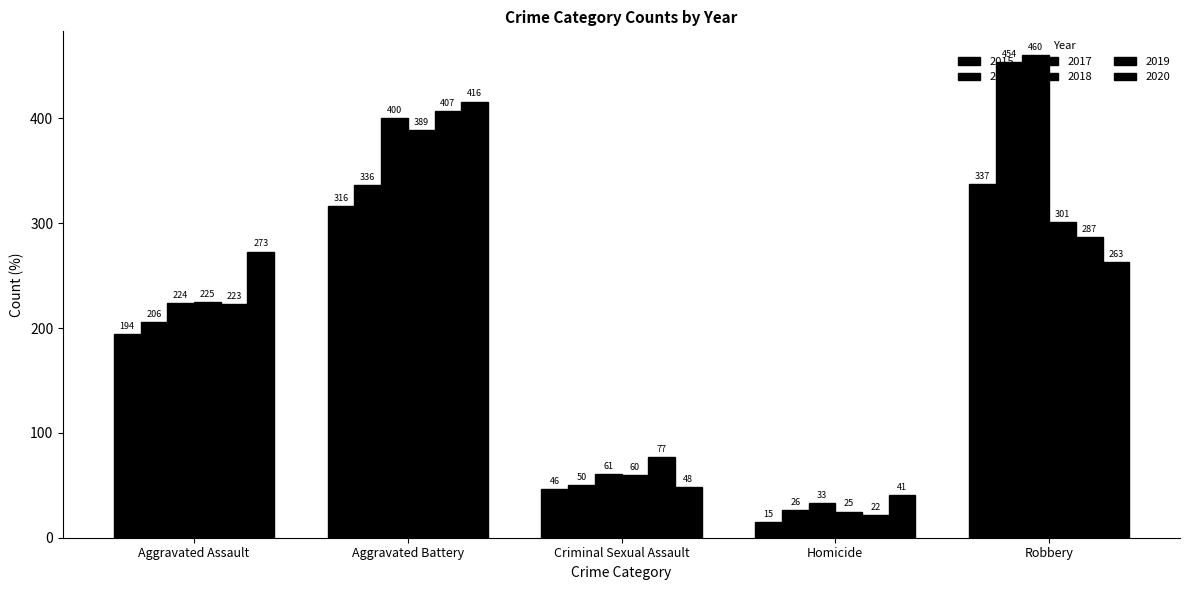

How many values in the 2018 series are below 225?

2